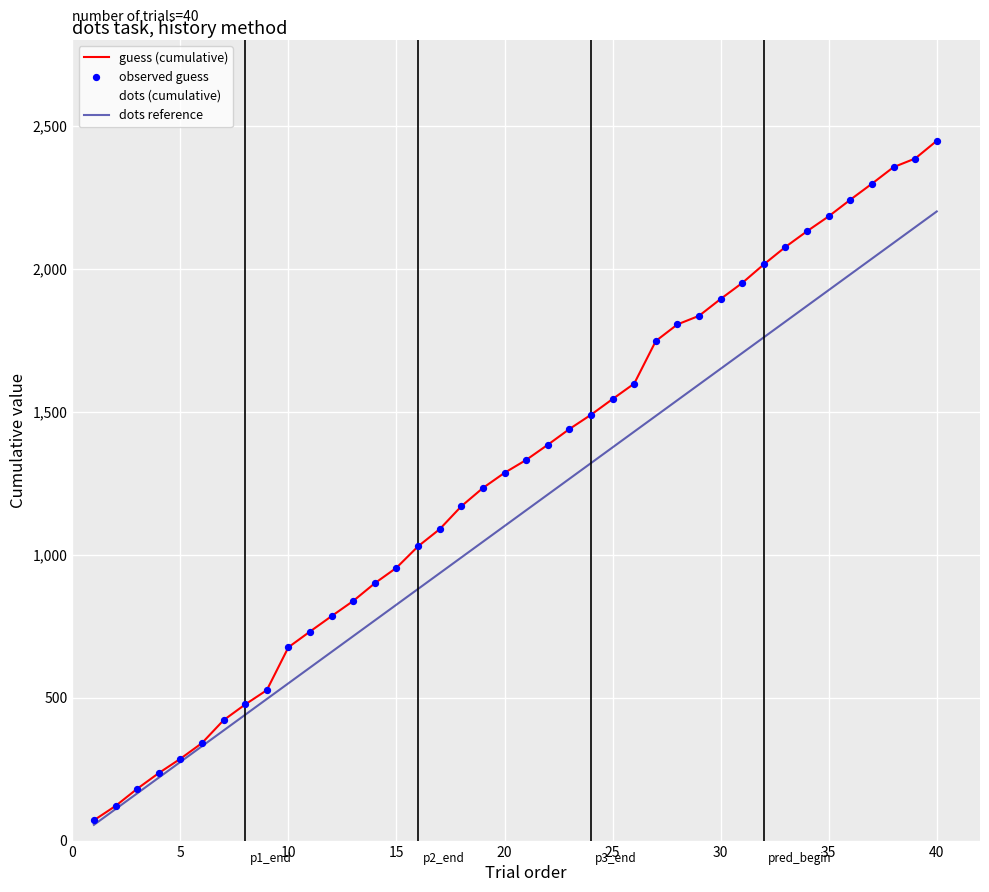

Is this an area chart (filled region under the line)?

No